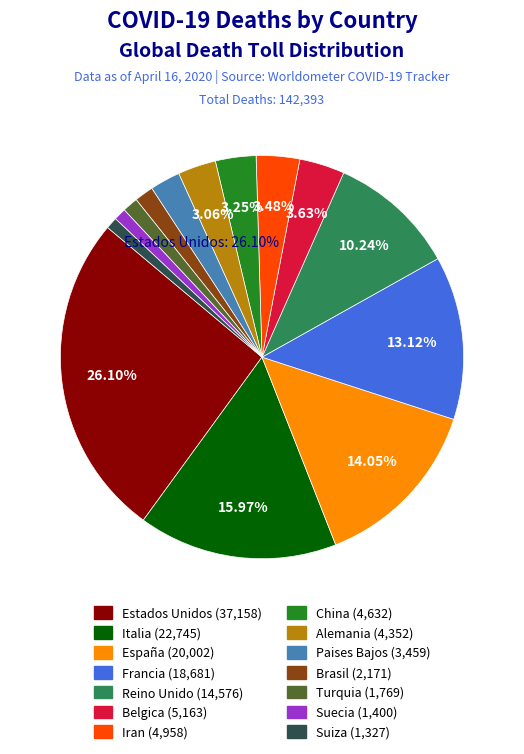

Combined, do Alemania and Suiza account for over 50%?

No